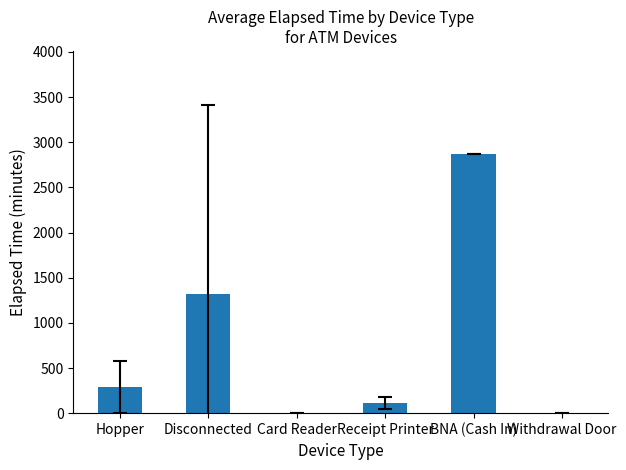

Is it true that the value at Disconnected is 1317.0?

True